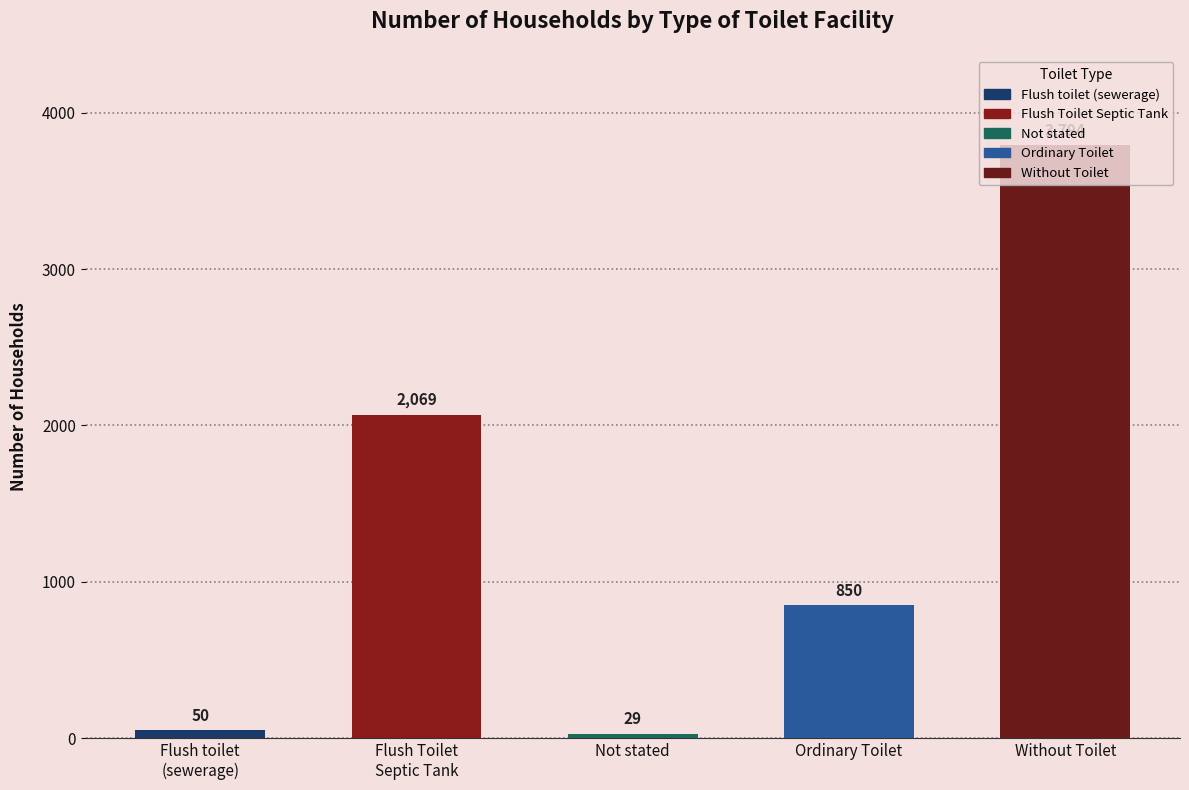

Is it true that the value at Without Toilet is 2392?

False